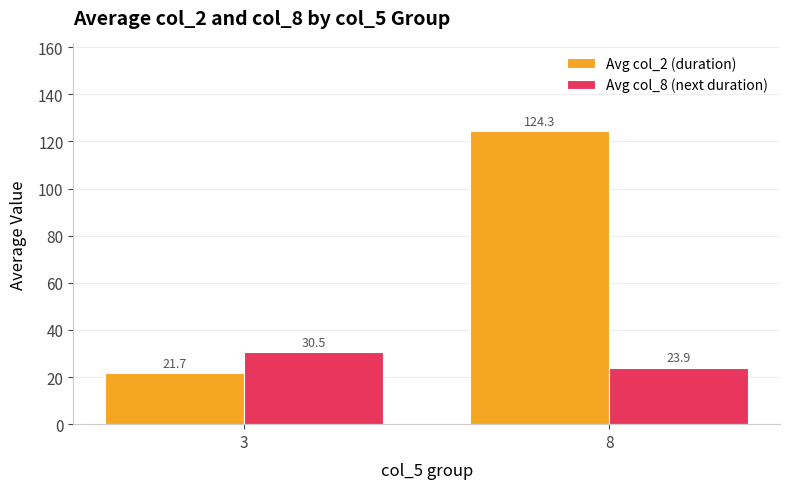

Which category has the highest value across all series?

8